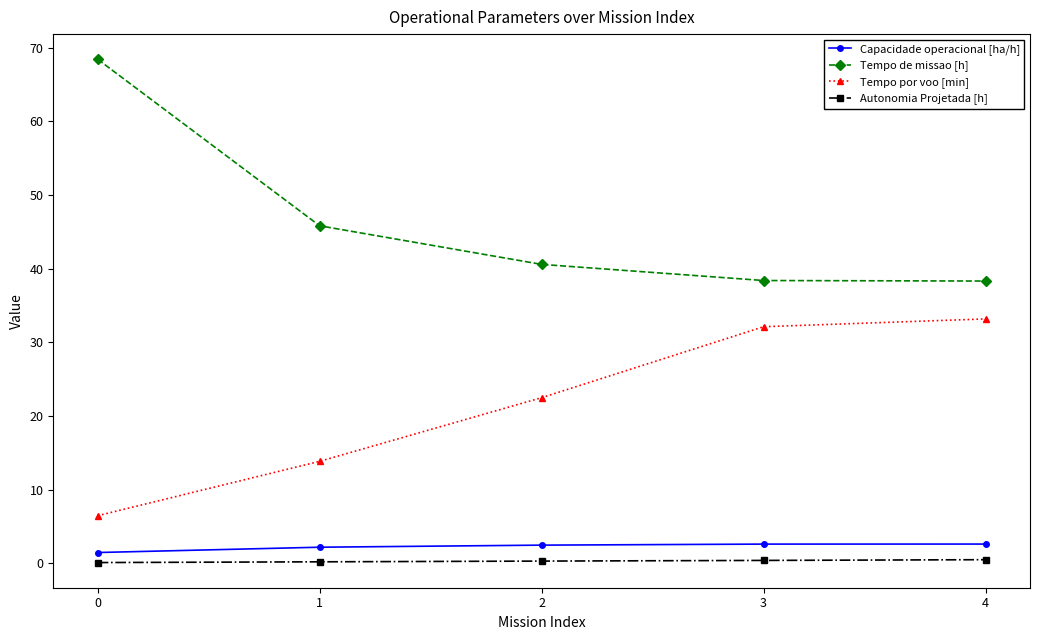

Which series has the largest total across all categories?

Tempo de missao [h]